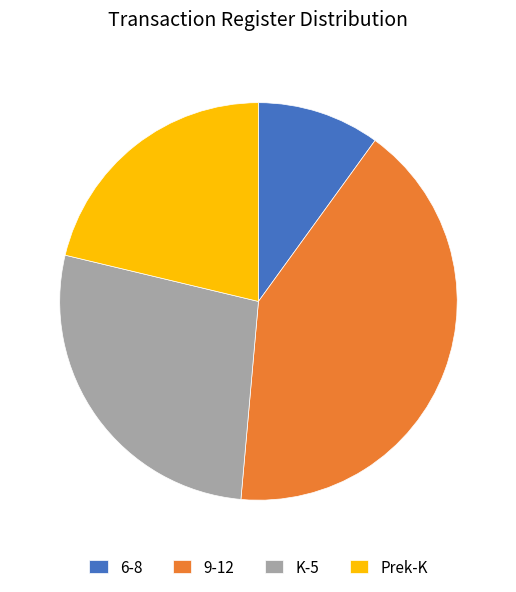

How many slices are in this pie chart?

4